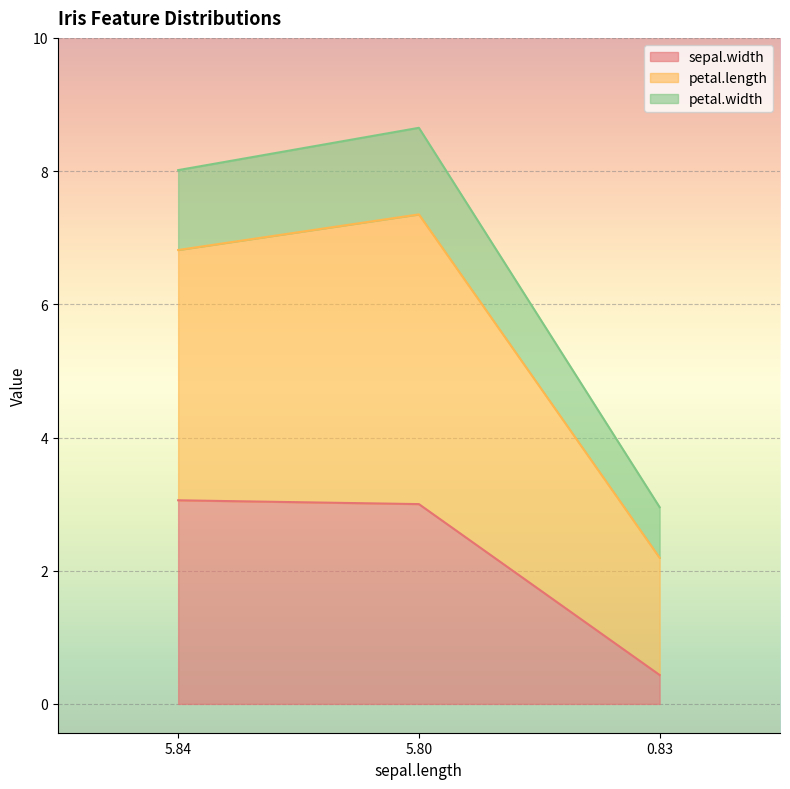

The value of petal.width at 5.8 is 9.6. True or false?

False